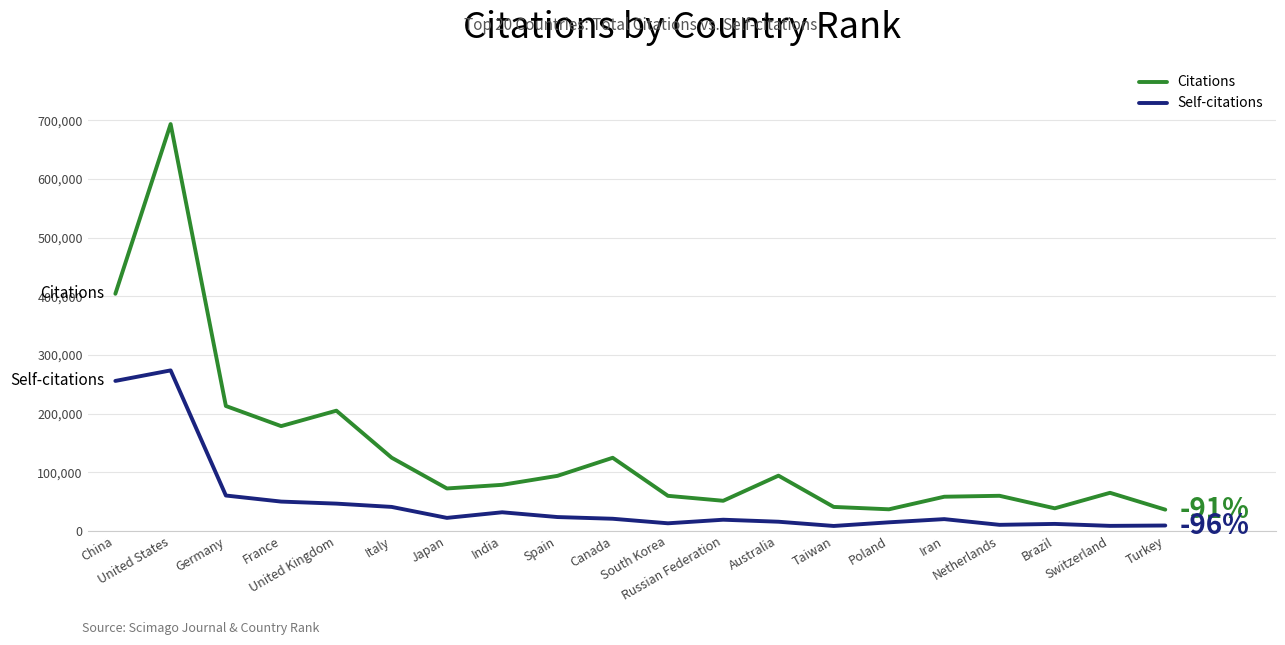

Which series has the largest total across all categories?

Citations